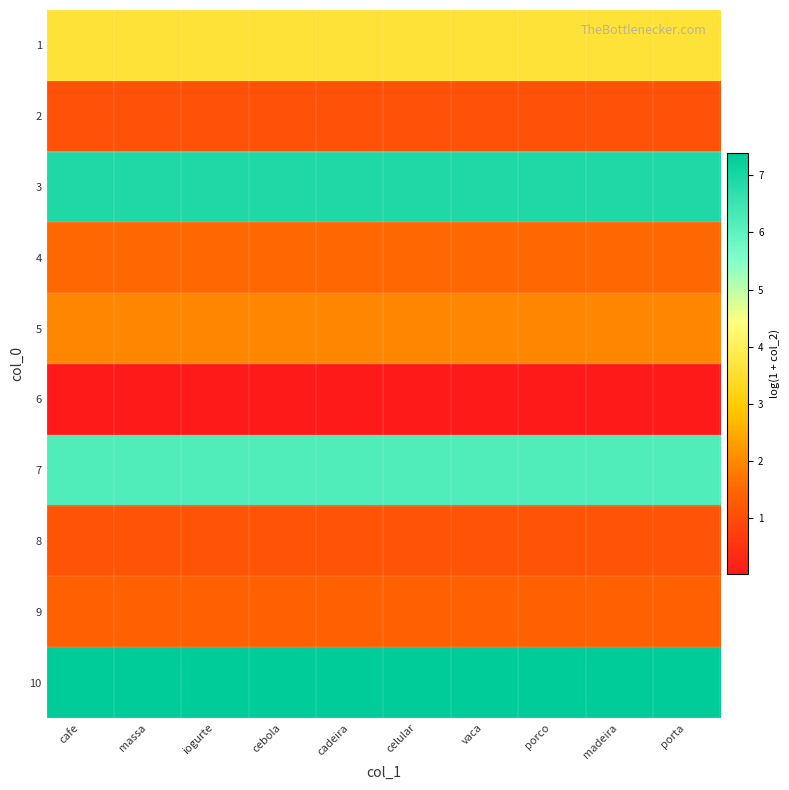

Reading left to right, what are all the values shown in this chart?

1: cafe=3.6	massa=3.6	iogurte=3.6	cebola=3.6	cadeira=3.6	celular=3.6	vaca=3.6	porco=3.6	madeira=3.6	porta=3.6
2: cafe=1.1	massa=1.1	iogurte=1.1	cebola=1.1	cadeira=1.1	celular=1.1	vaca=1.1	porco=1.1	madeira=1.1	porta=1.1
3: cafe=6.9	massa=6.9	iogurte=6.9	cebola=6.9	cadeira=6.9	celular=6.9	vaca=6.9	porco=6.9	madeira=6.9	porta=6.9
4: cafe=1.5	massa=1.5	iogurte=1.5	cebola=1.5	cadeira=1.5	celular=1.5	vaca=1.5	porco=1.5	madeira=1.5	porta=1.5
5: cafe=1.9	massa=1.9	iogurte=1.9	cebola=1.9	cadeira=1.9	celular=1.9	vaca=1.9	porco=1.9	madeira=1.9	porta=1.9
6: cafe=0.0	massa=0.0	iogurte=0.0	cebola=0.0	cadeira=0.0	celular=0.0	vaca=0.0	porco=0.0	madeira=0.0	porta=0.0
7: cafe=6.2	massa=6.2	iogurte=6.2	cebola=6.2	cadeira=6.2	celular=6.2	vaca=6.2	porco=6.2	madeira=6.2	porta=6.2
8: cafe=1.2	massa=1.2	iogurte=1.2	cebola=1.2	cadeira=1.2	celular=1.2	vaca=1.2	porco=1.2	madeira=1.2	porta=1.2
9: cafe=1.4	massa=1.4	iogurte=1.4	cebola=1.4	cadeira=1.4	celular=1.4	vaca=1.4	porco=1.4	madeira=1.4	porta=1.4
10: cafe=7.4	massa=7.4	iogurte=7.4	cebola=7.4	cadeira=7.4	celular=7.4	vaca=7.4	porco=7.4	madeira=7.4	porta=7.4